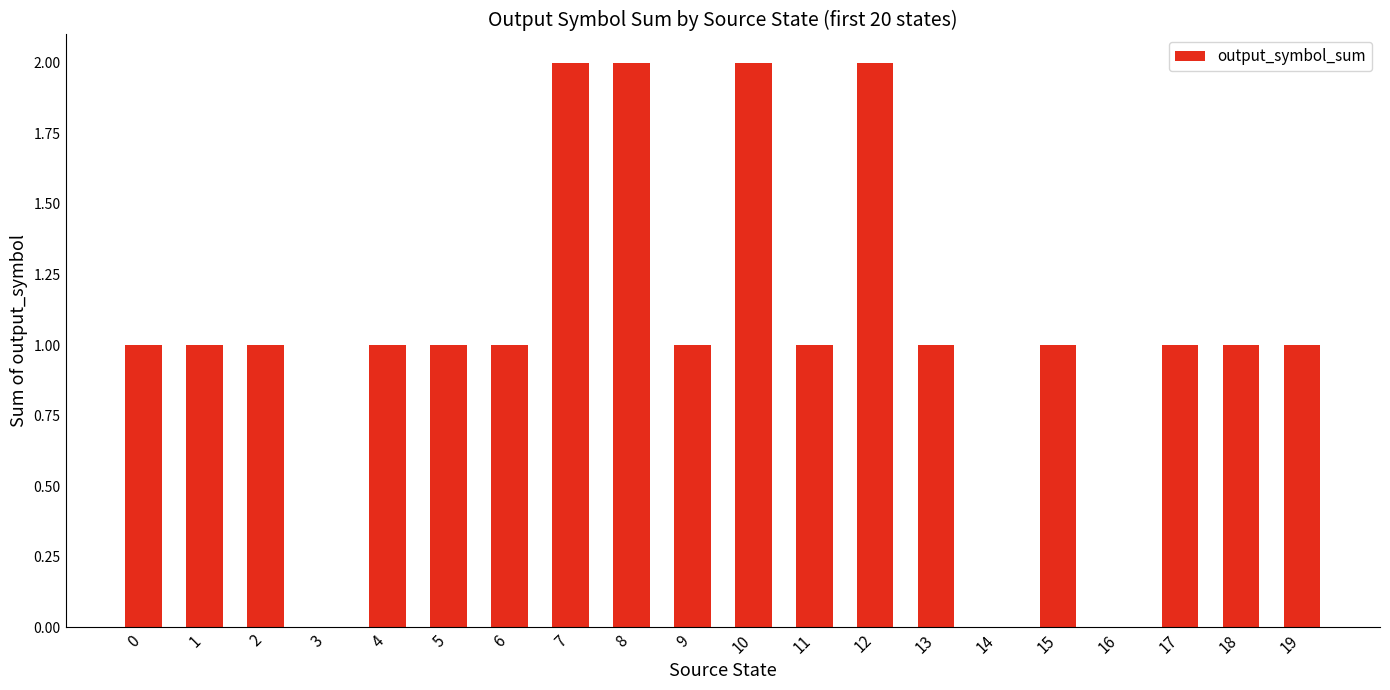

What is the sum of all values?

21